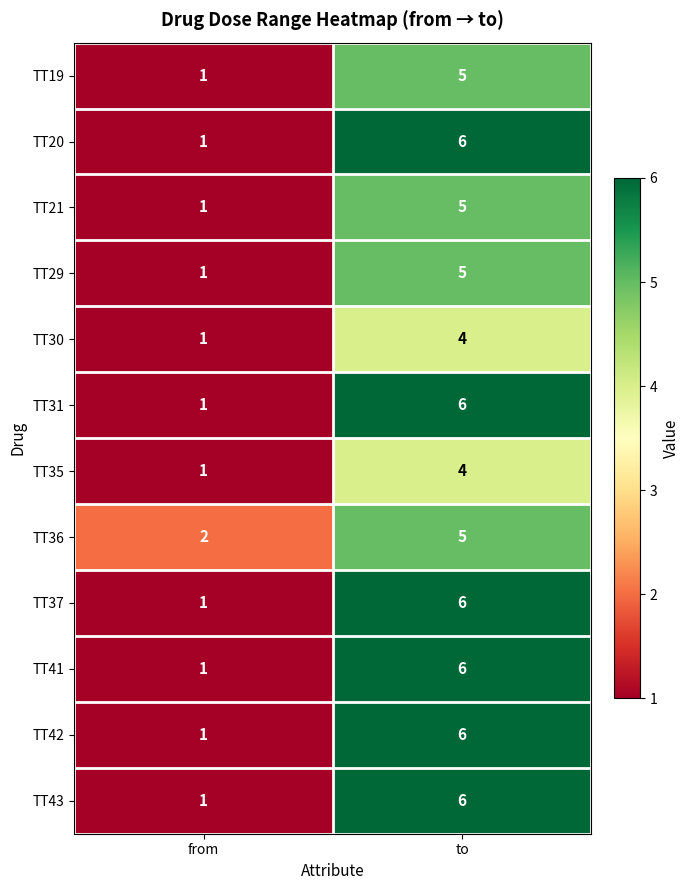

At which label is TT43 closest to 3?

from